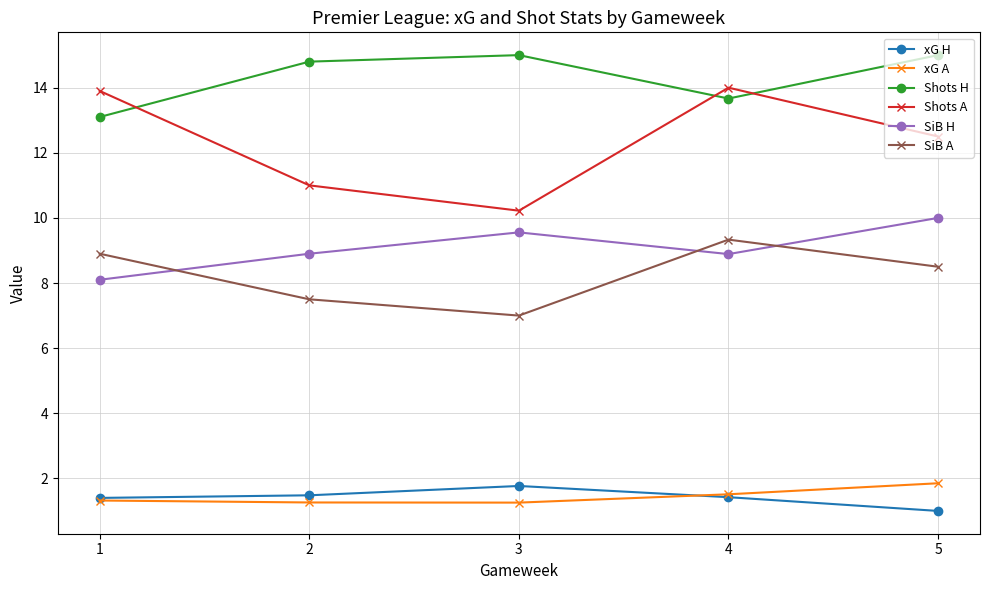

What value does the SiB A series have at 4?

9.3